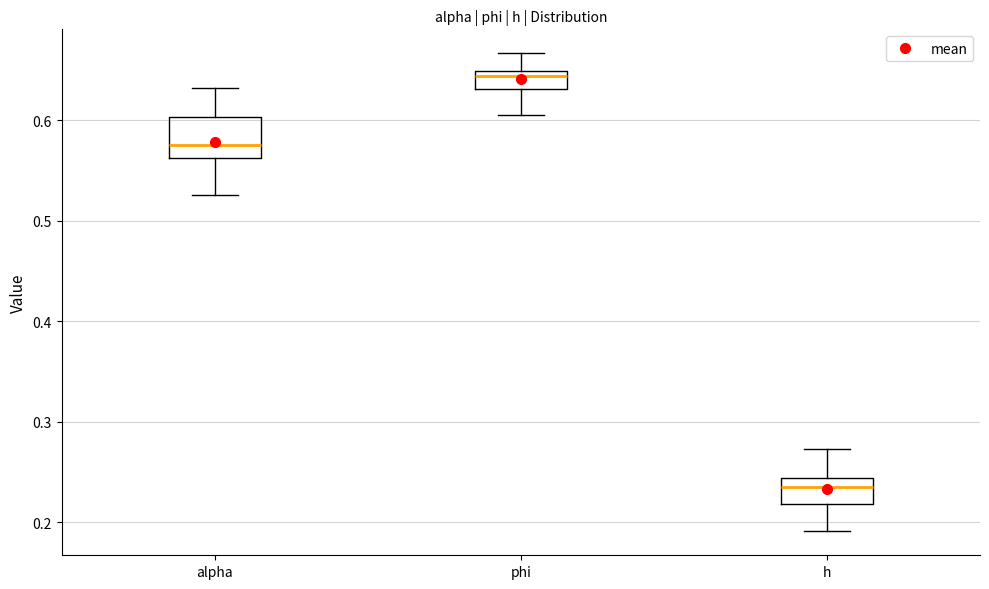

Comparing the boxes themselves (not the whiskers), which one is the tallest?

alpha